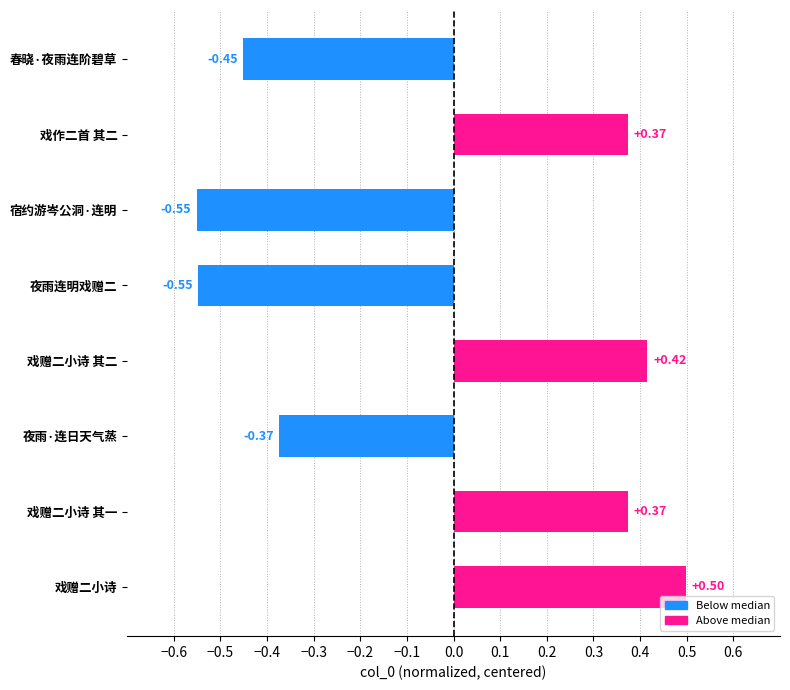

Which category has the highest value across all series?

戏赠二小诗